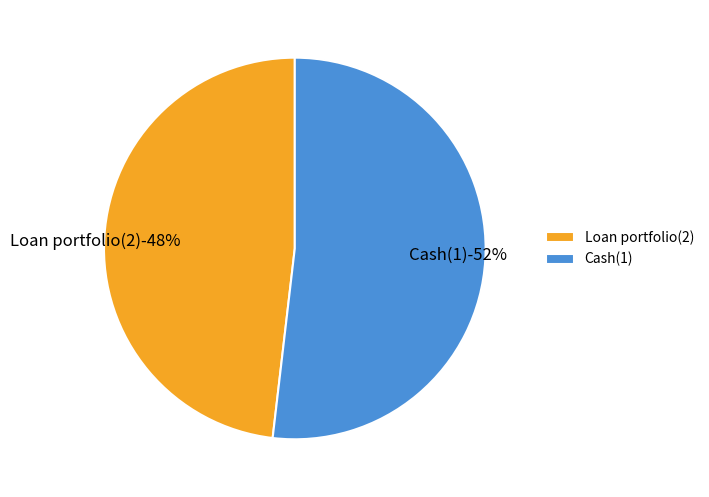

True or false: Cash(1) accounts for 52% of the total.

True